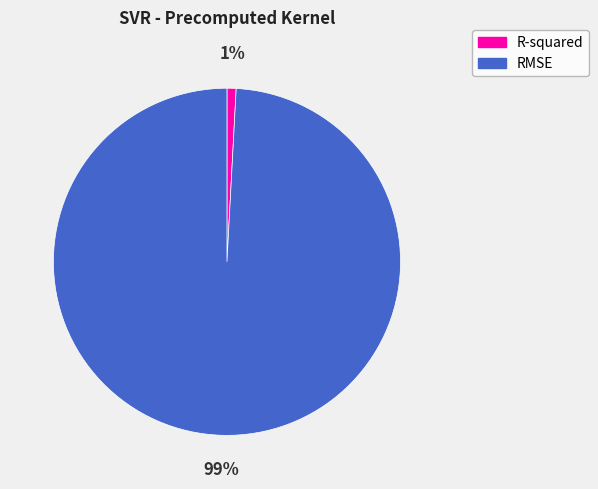

Is the sum of R-squared and RMSE greater than half?

Yes